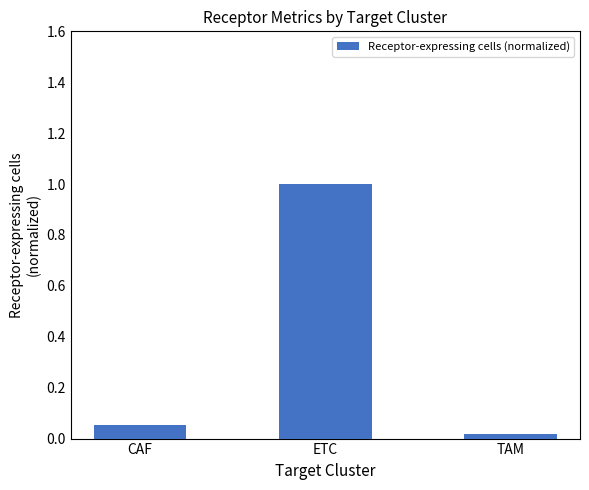

What is the label of the 2nd bar from the right?

ETC